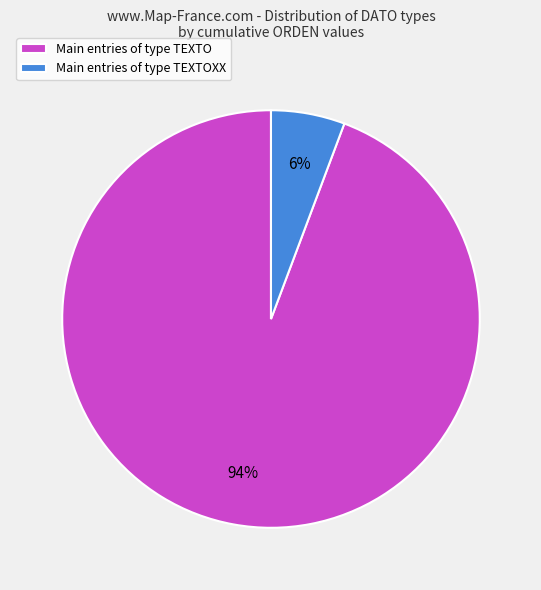

The Main entries of type TEXTO slice represents 94% of the pie. True or false?

True